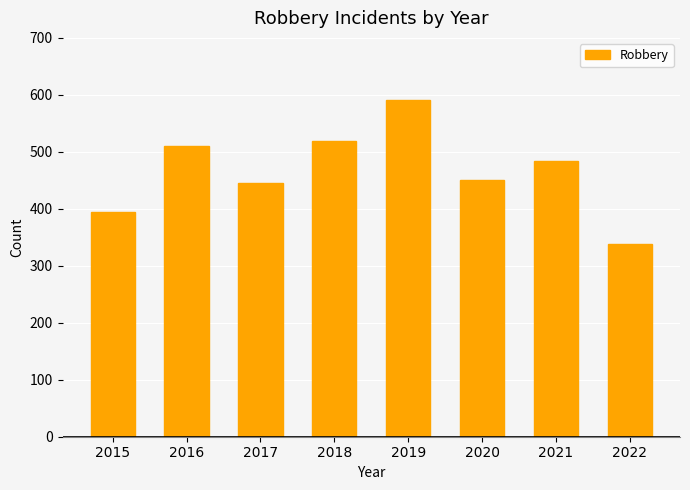

Which label corresponds to the smallest value in the chart?

2022